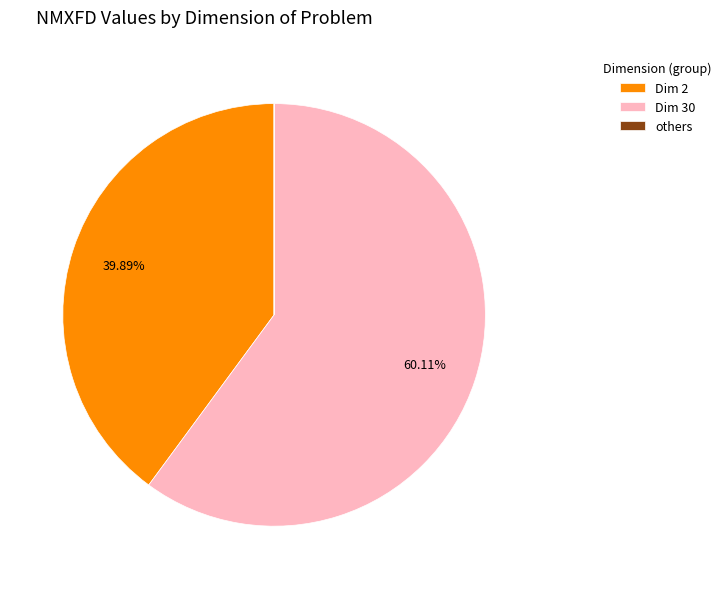

To the nearest percent, what is the average slice percentage?

33%